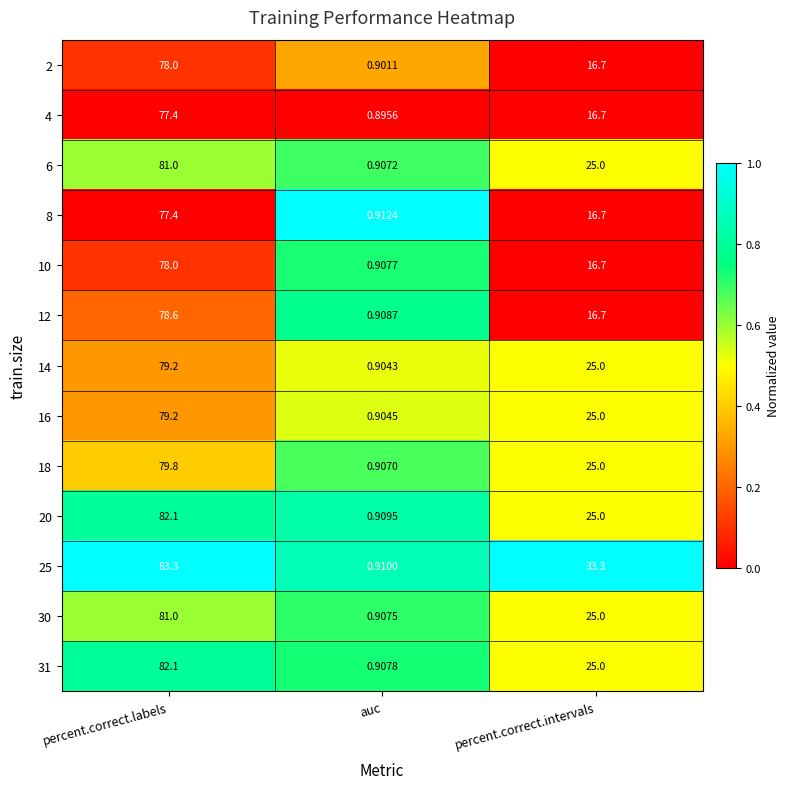

At which label does 16 first exceed 25?

percent.correct.labels